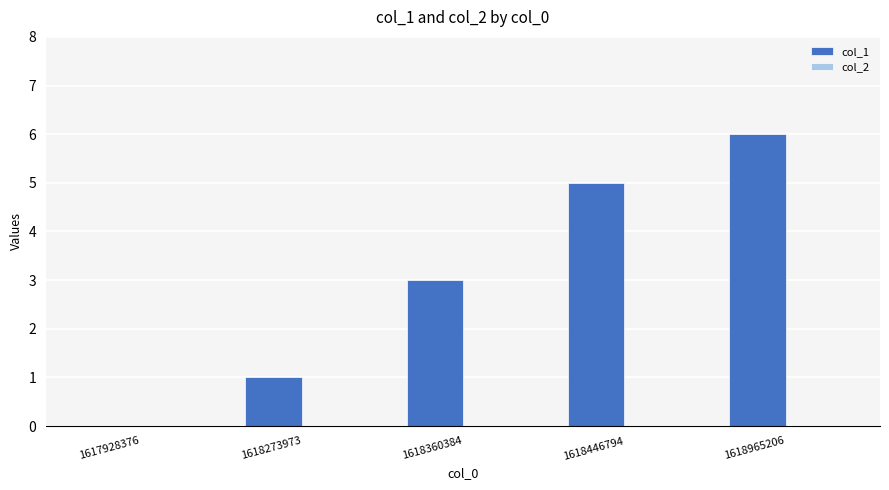

At which category does the chart reach its peak across all series?

1618965206